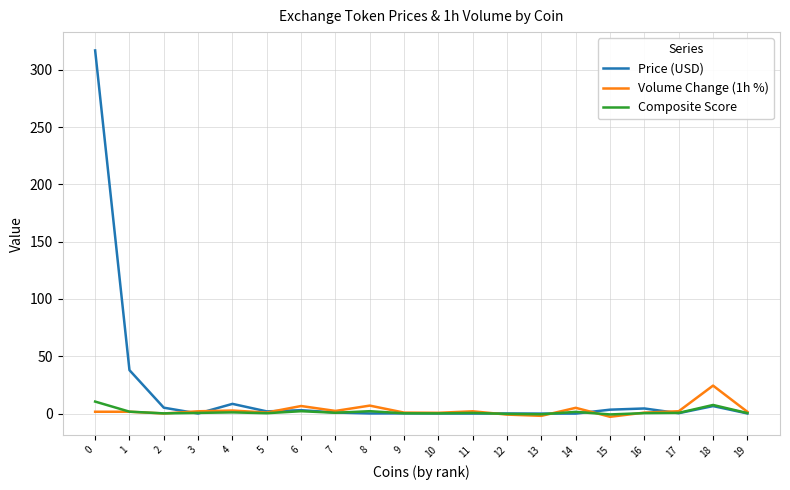

Which series has the widest spread of values?

Price (USD)